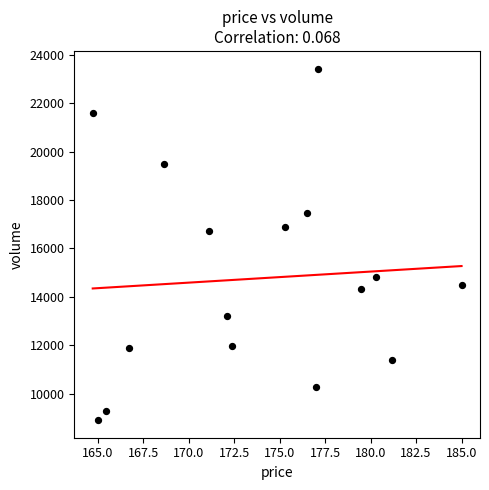

What is the range of Y values (max minus min)?

14530